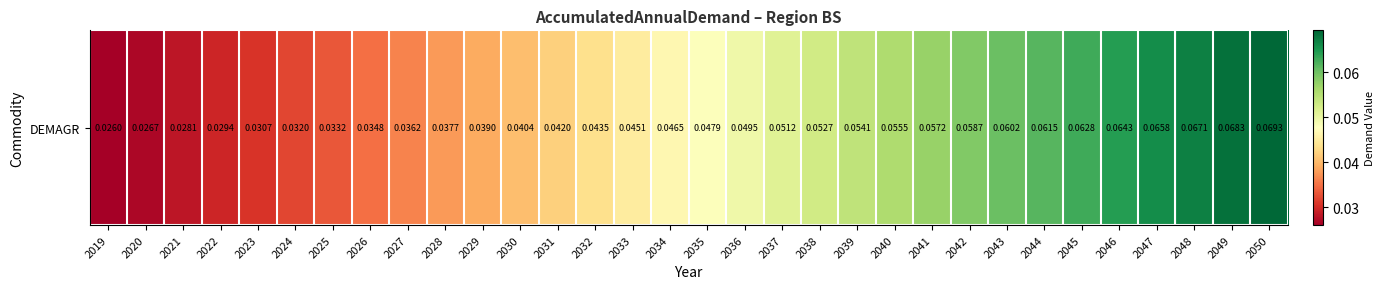

The chart shows a value of 0.1 at 2046. True or false?

False